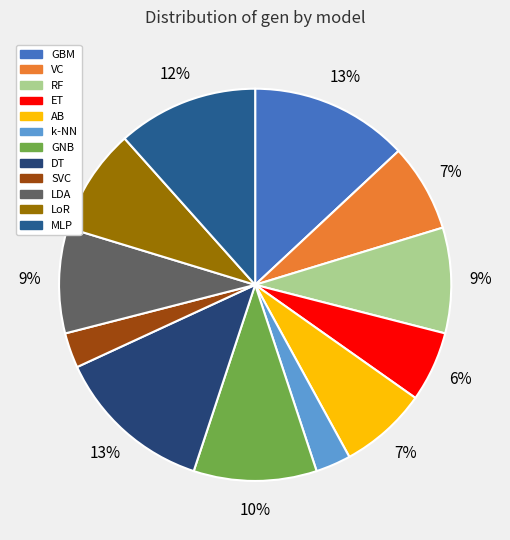

Combined, what portion of the pie is k-NN and GNB?

13.0%